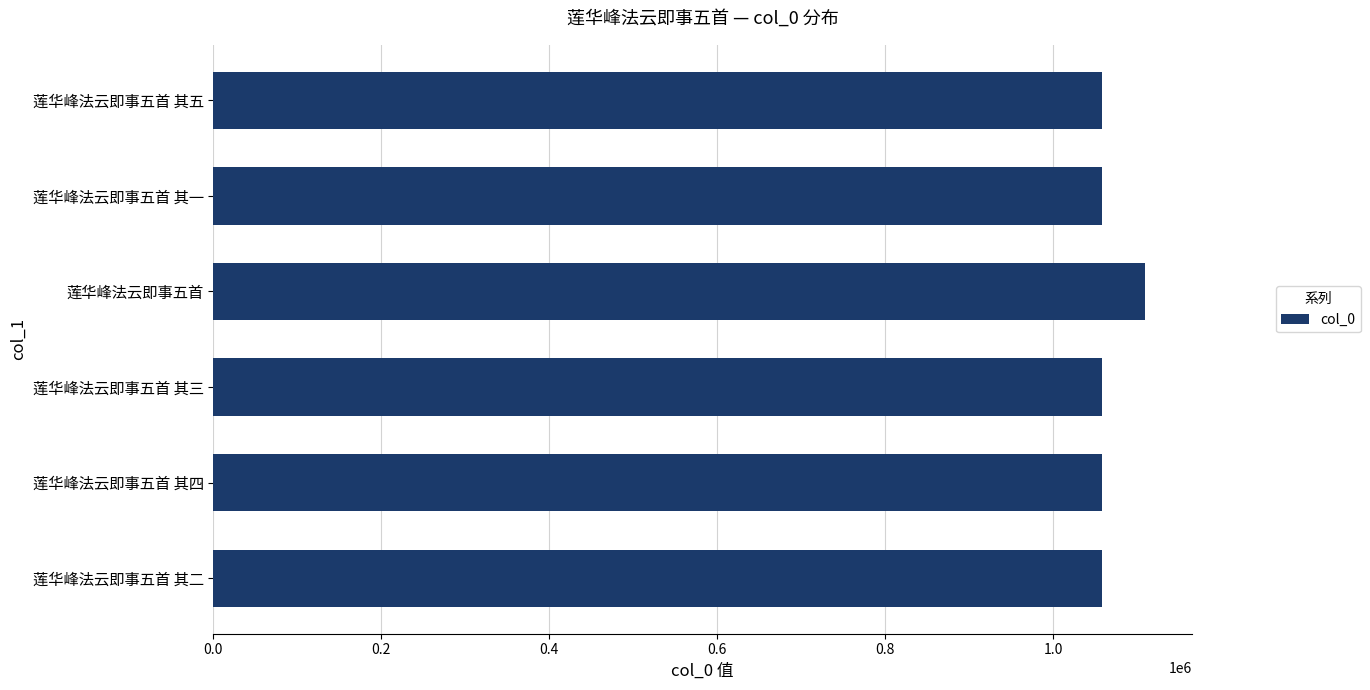

The chart shows a value of 1717761 at 莲华峰法云即事五首 其二. True or false?

False